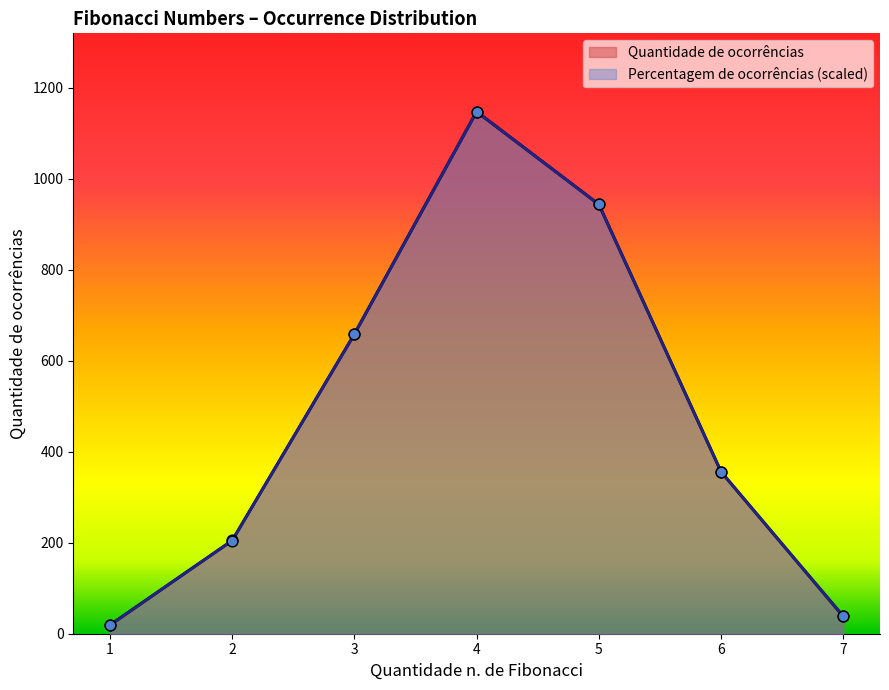

What is the total value across all series at 3?

1317.9